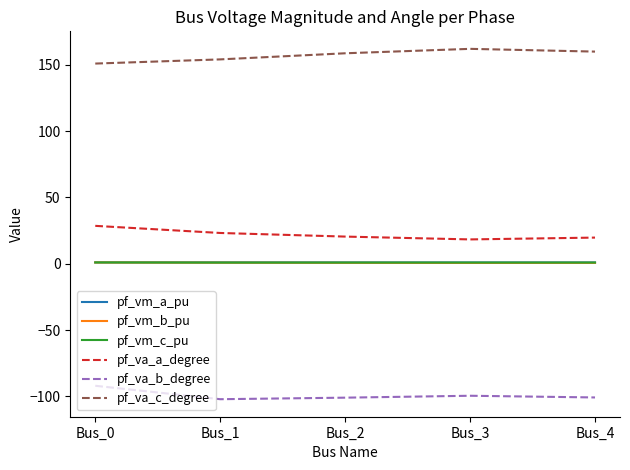

The value of pf_va_b_degree at Bus_2 is -53.2. True or false?

False